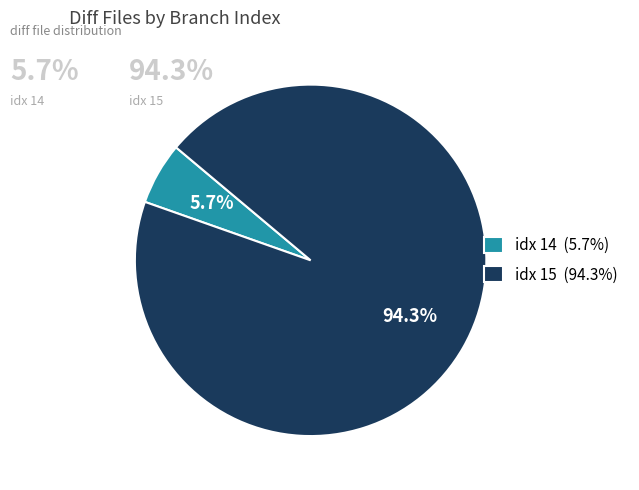

Which has a higher value, idx 15 (94.3%) or idx 14 (5.7%)?

idx 15 (94.3%)